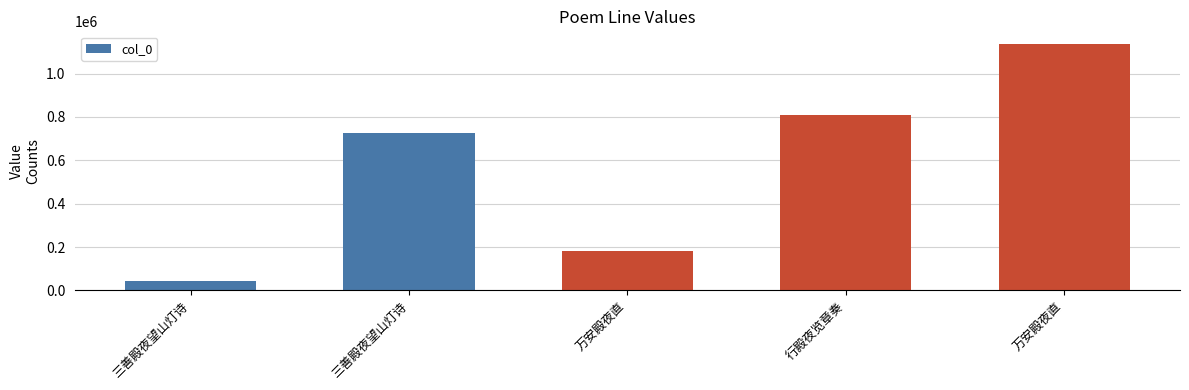

Which label corresponds to the largest value in the chart?

万安殿夜直